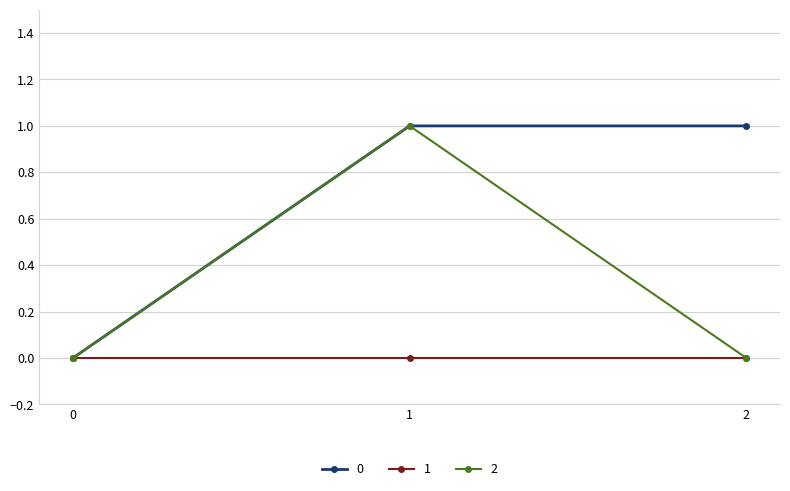

What is the average value of the 0 series?

1